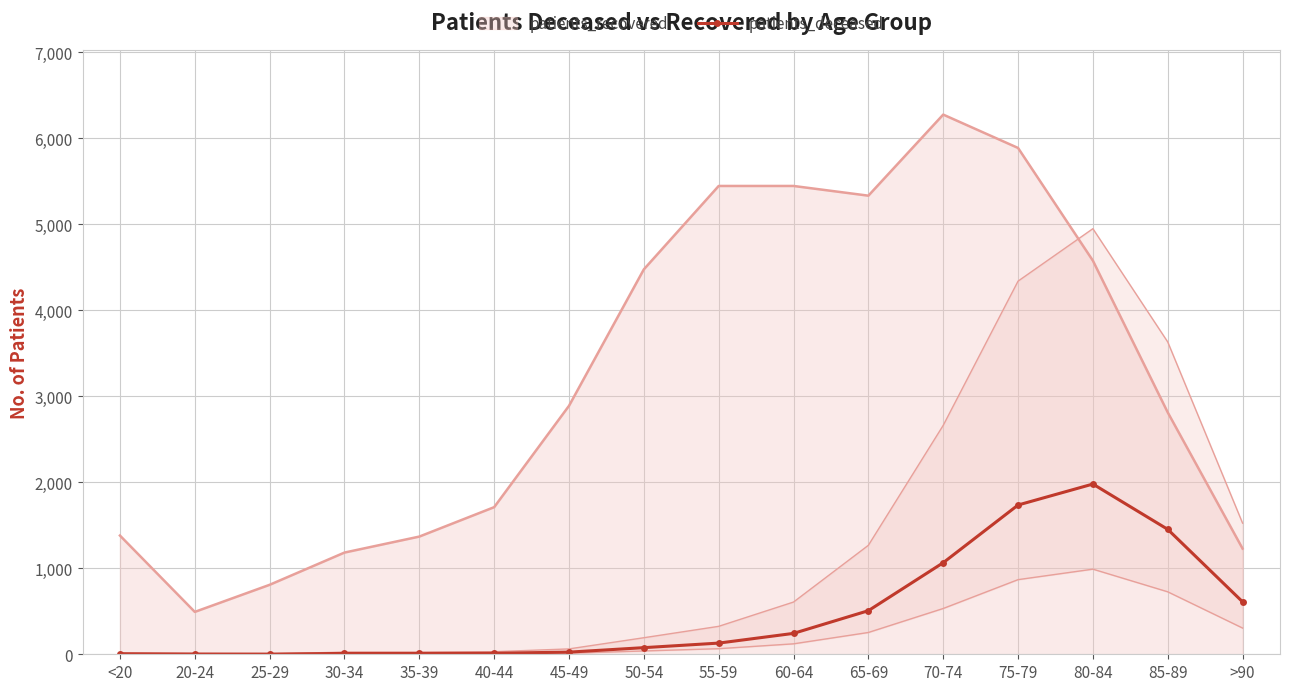

True or false: the data has more than 1 interior local peaks.

False